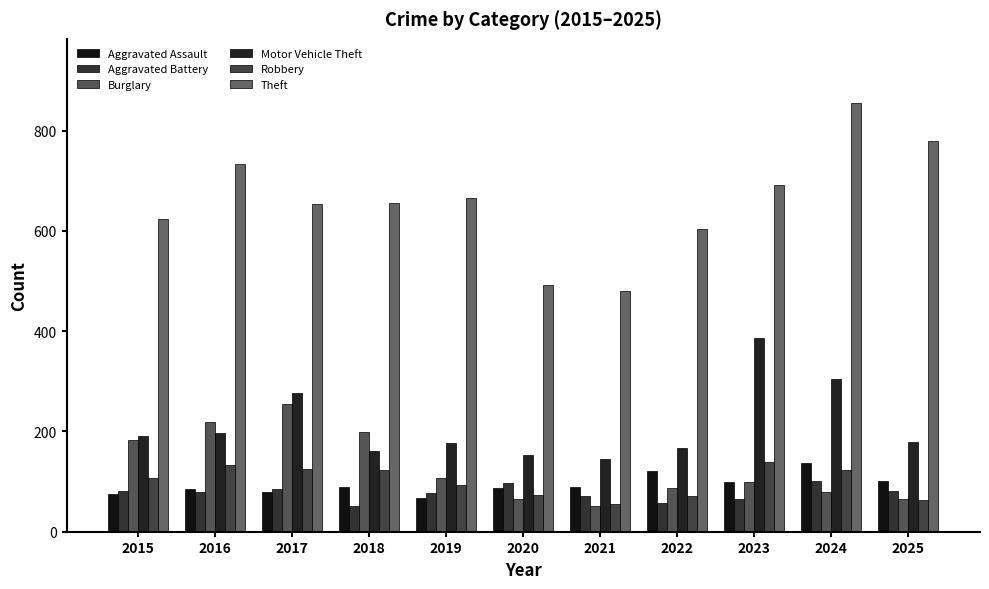

The value of Aggravated Battery at 2016 is 80. True or false?

True